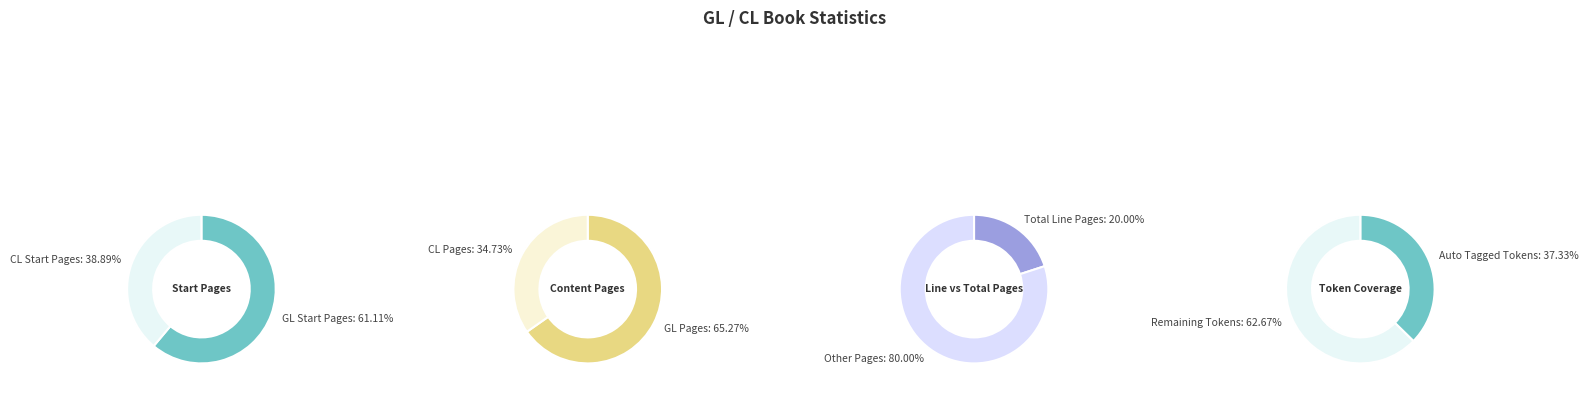

The GL Pages slice represents 18% of the pie. True or false?

False